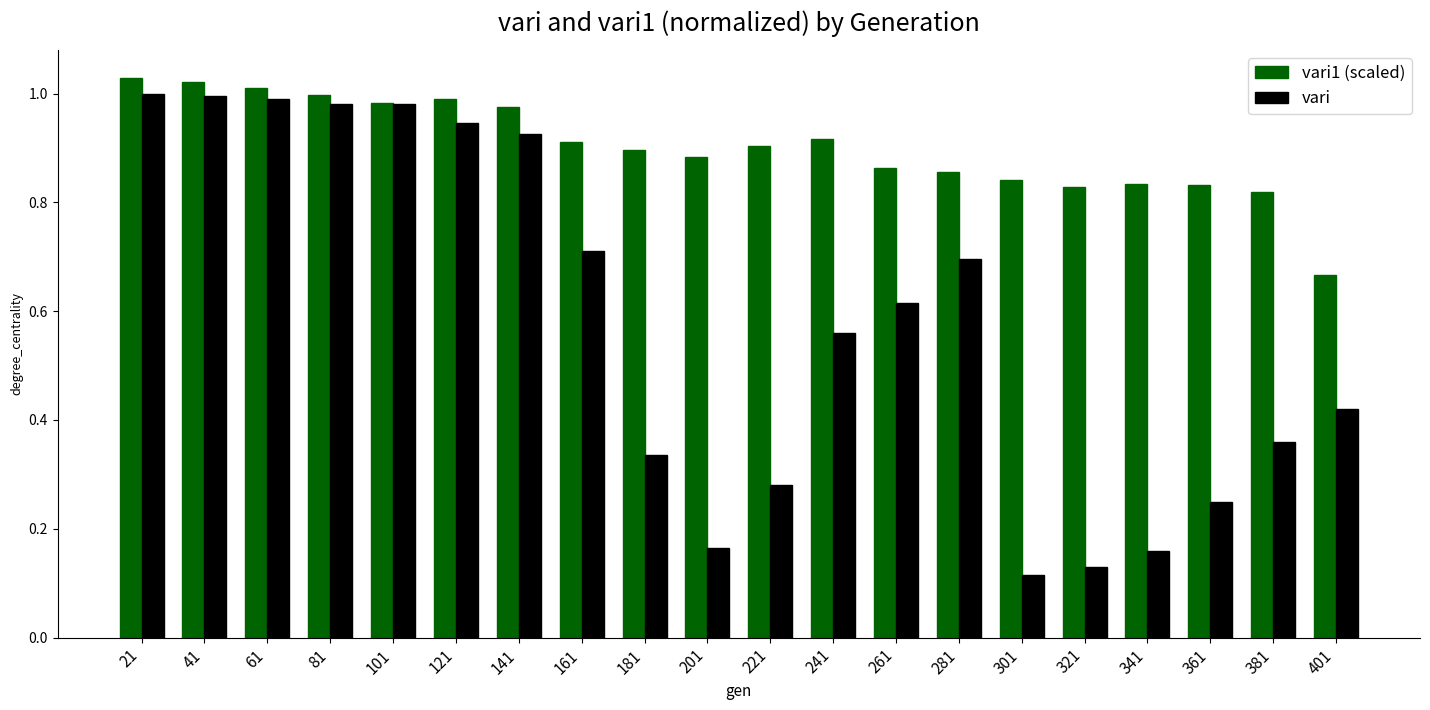

What is the difference between the highest and lowest values at 381?

0.5